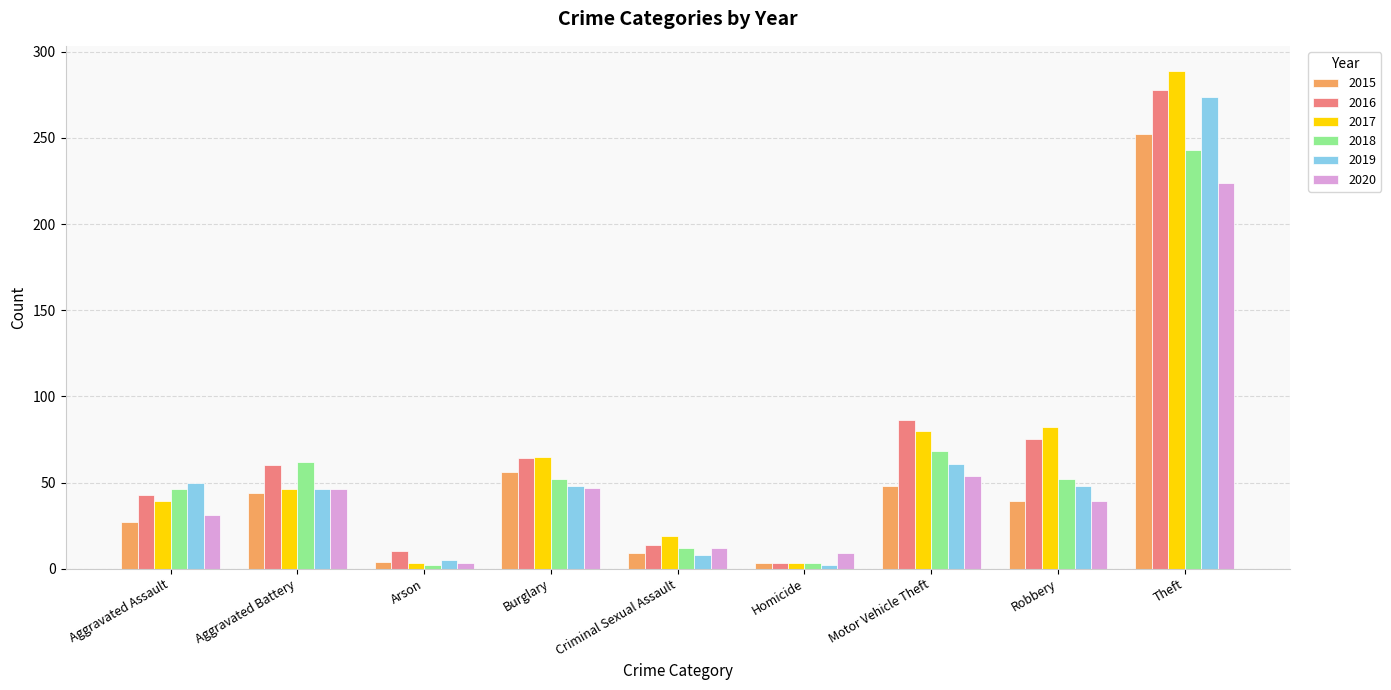

True or false: 2019 has a value of 29 at Aggravated Assault.

False